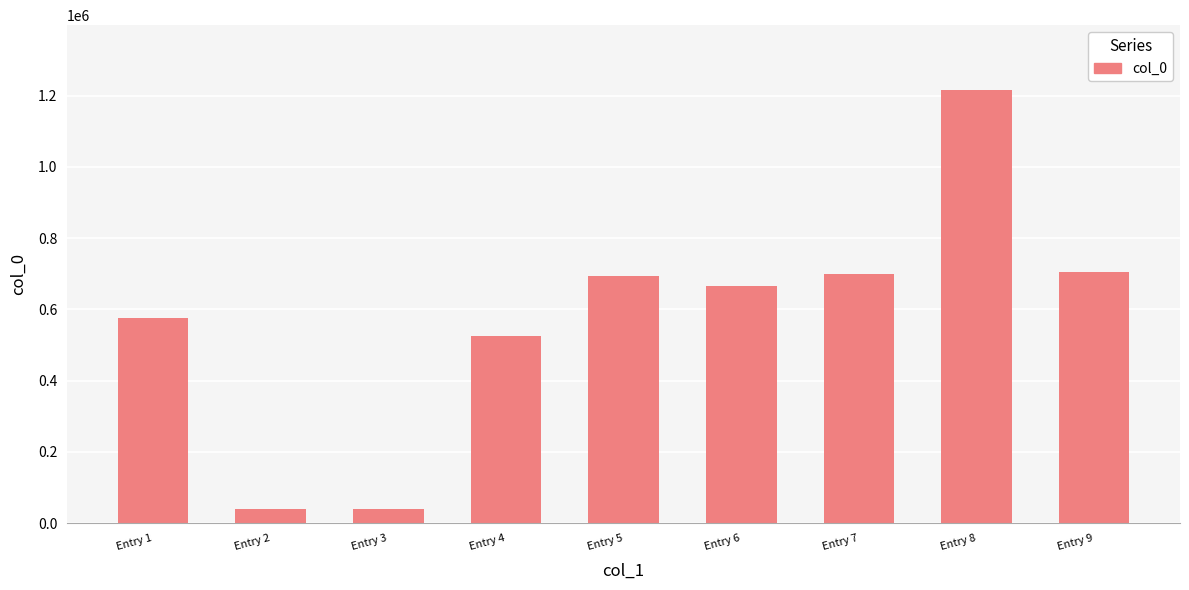

Which label corresponds to the largest value in the chart?

Entry 8